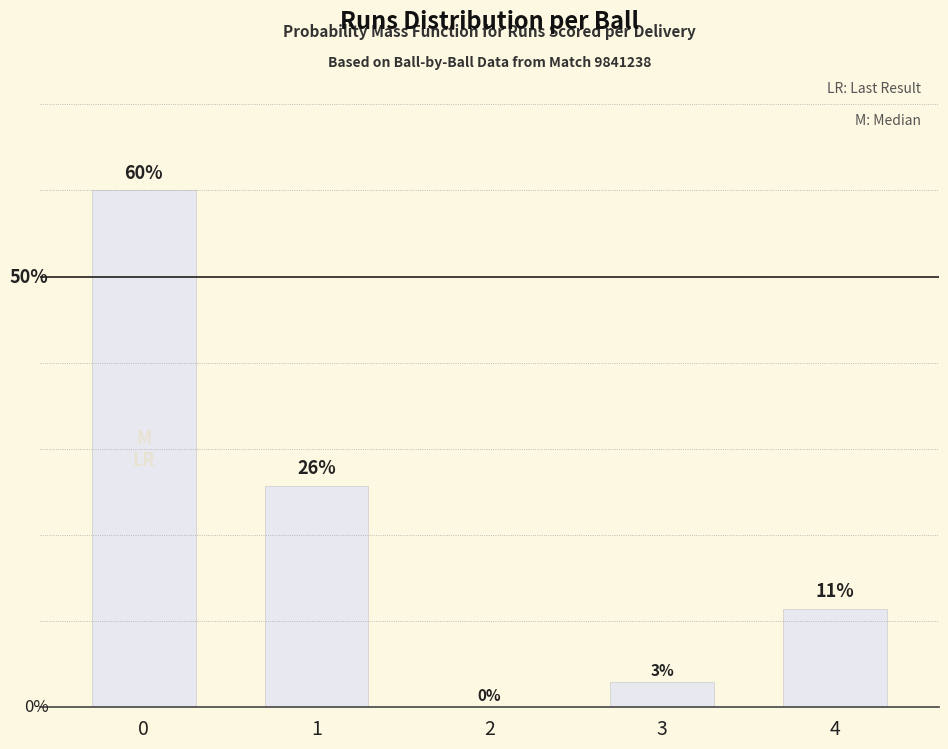

Are the bars horizontal?

No